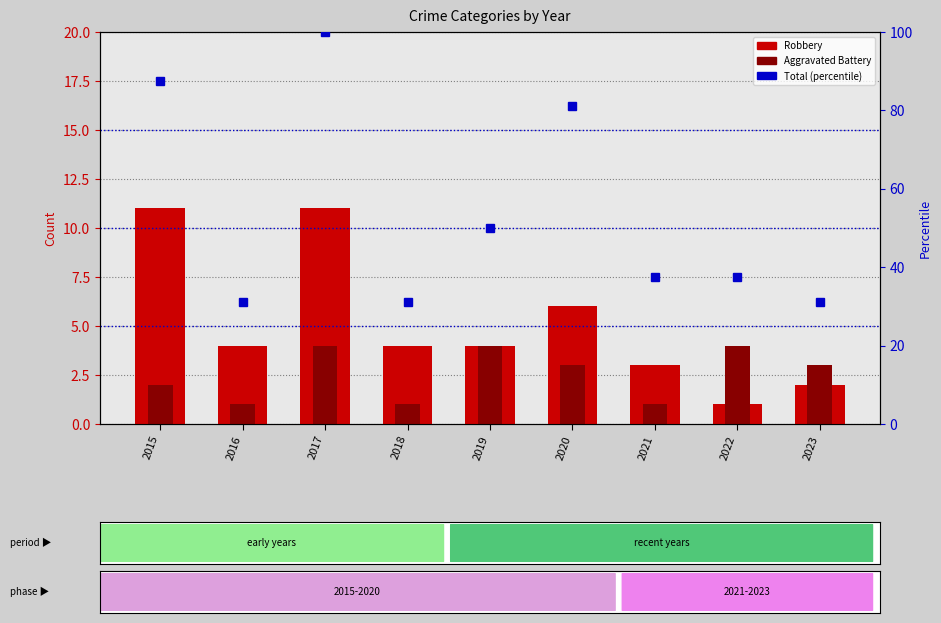

The Aggravated Battery series shows 0.7 at 2023. True or false?

False